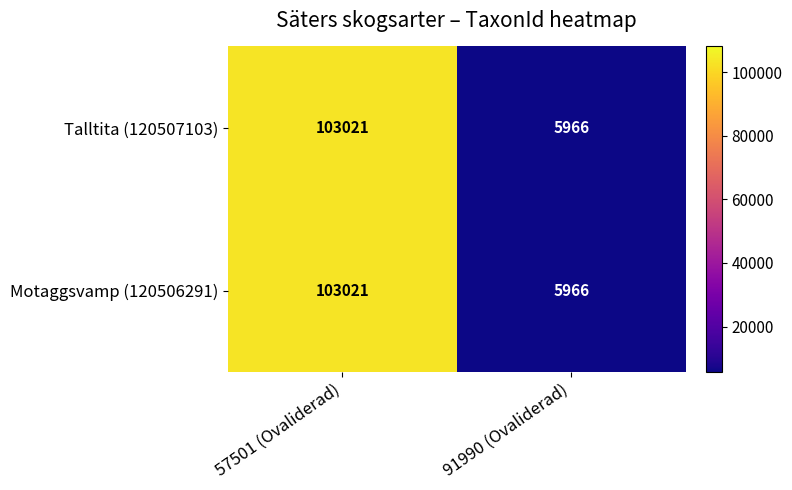

What is the maximum value shown in the chart?

103021